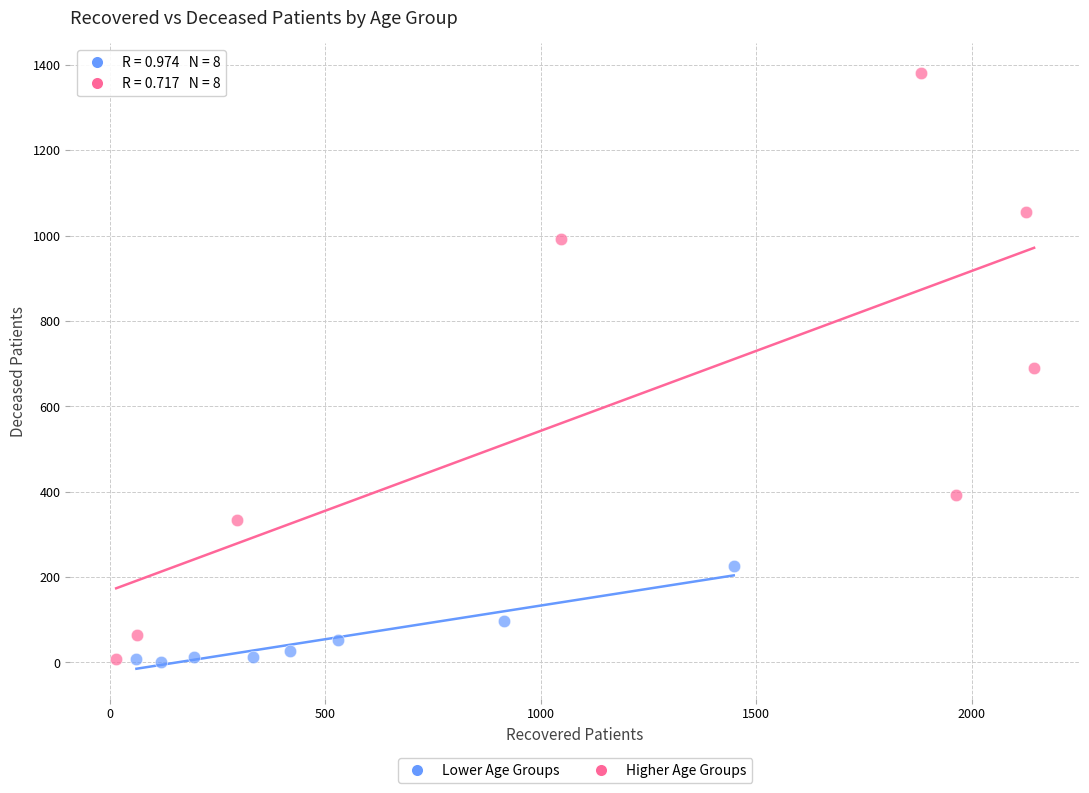

Which series has the largest Y range (max minus min)?

Higher Age Groups